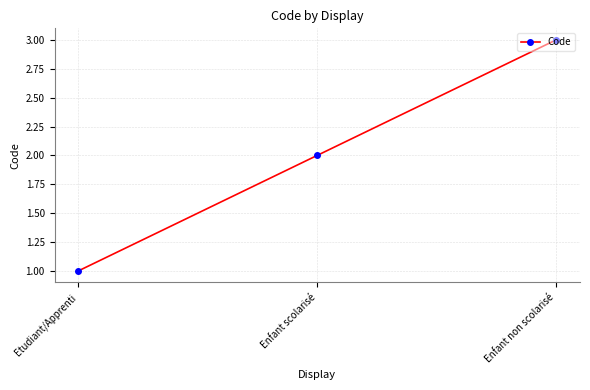

Which label corresponds to the smallest value in the chart?

Etudiant/Apprenti